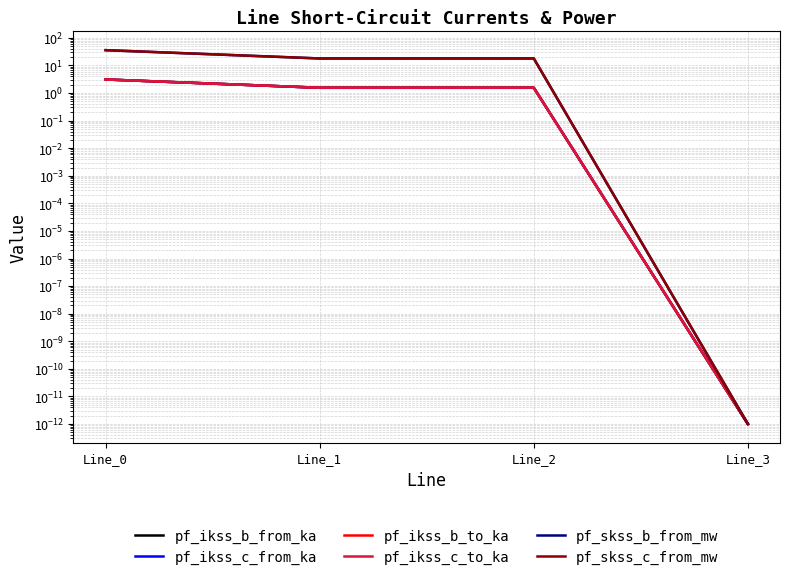

Is the value of pf_ikss_c_to_ka at Line_3 greater than the value of pf_skss_b_from_mw at Line_3?

No